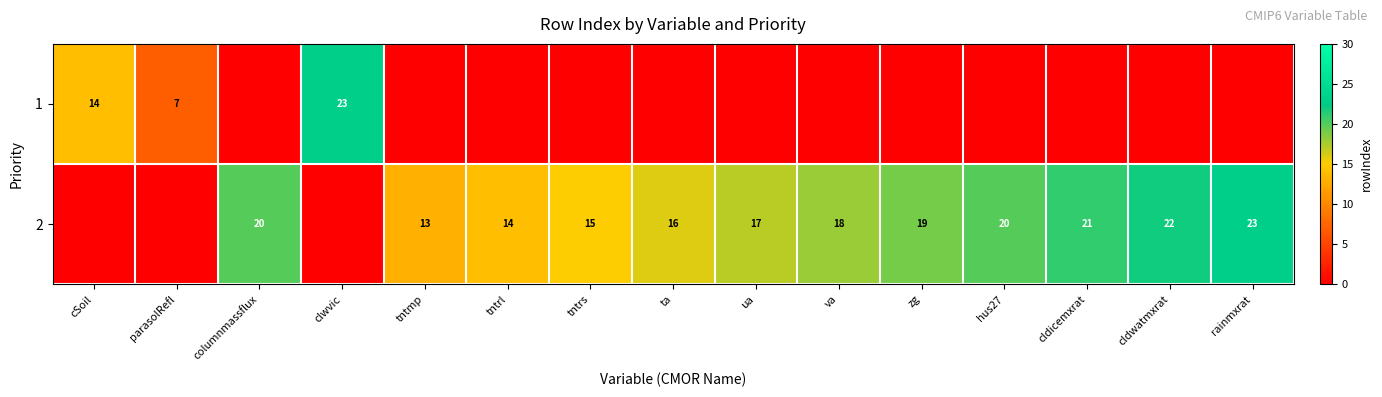

What is the sum of the 2 values at ta and va?

34